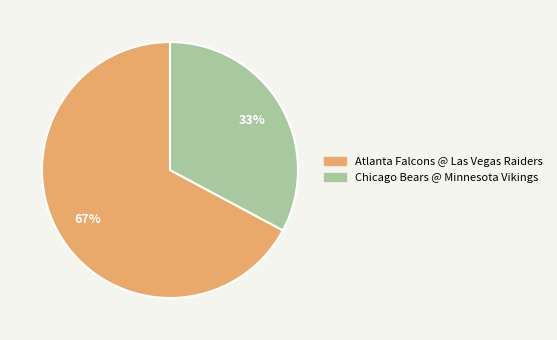

The Atlanta Falcons @ Las Vegas Raiders slice represents 76% of the pie. True or false?

False